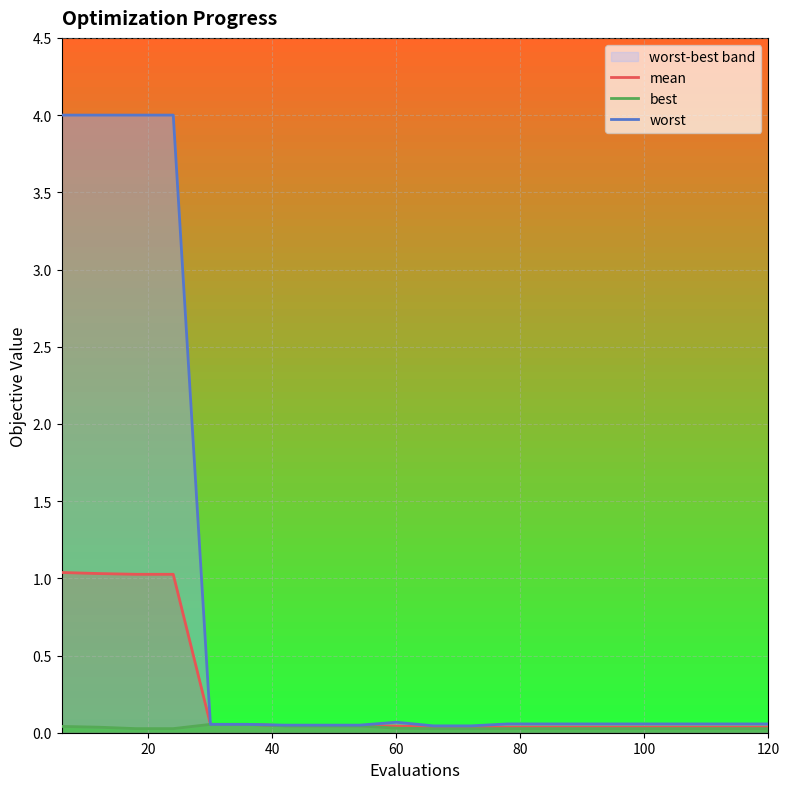

True or false: mean and worst intersect in this chart.

False